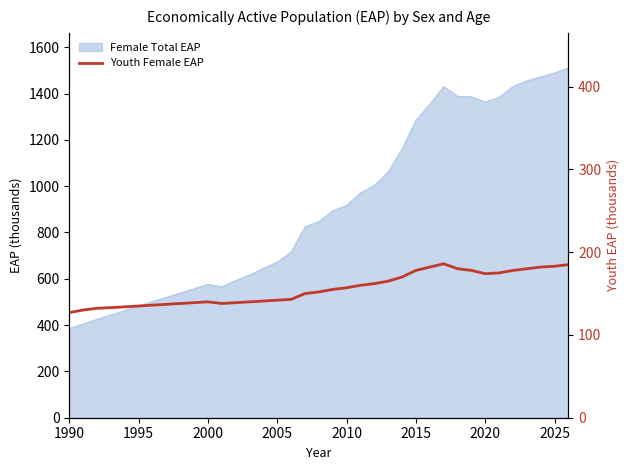

Where is the first local maximum?

2000